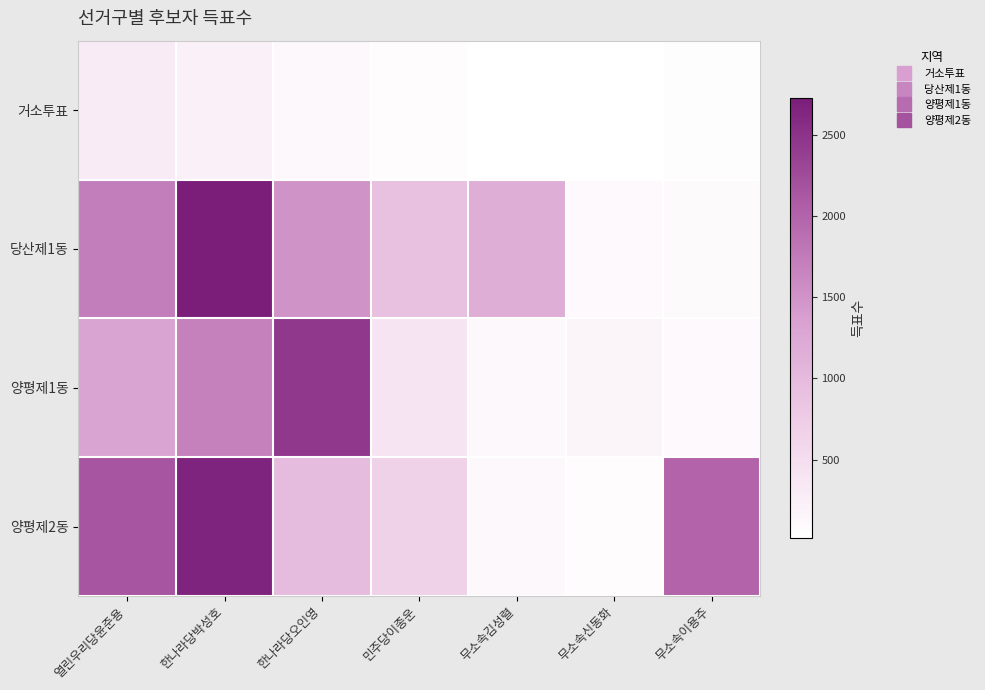

Which series changed the most between 무소속김성렬 and 무소속이용주?

양평제2동